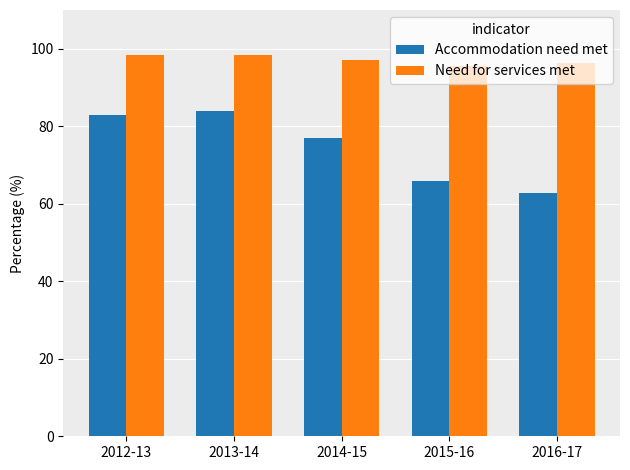

What is the sum of the Accommodation need met values at 2016-17 and 2014-15?

139.8